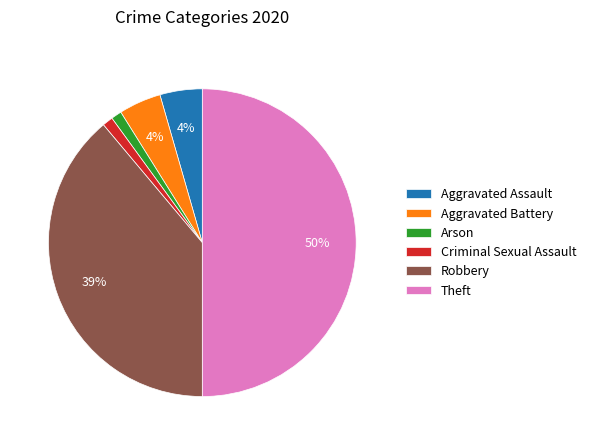

Do Theft and Aggravated Battery together represent more than half of the pie?

Yes